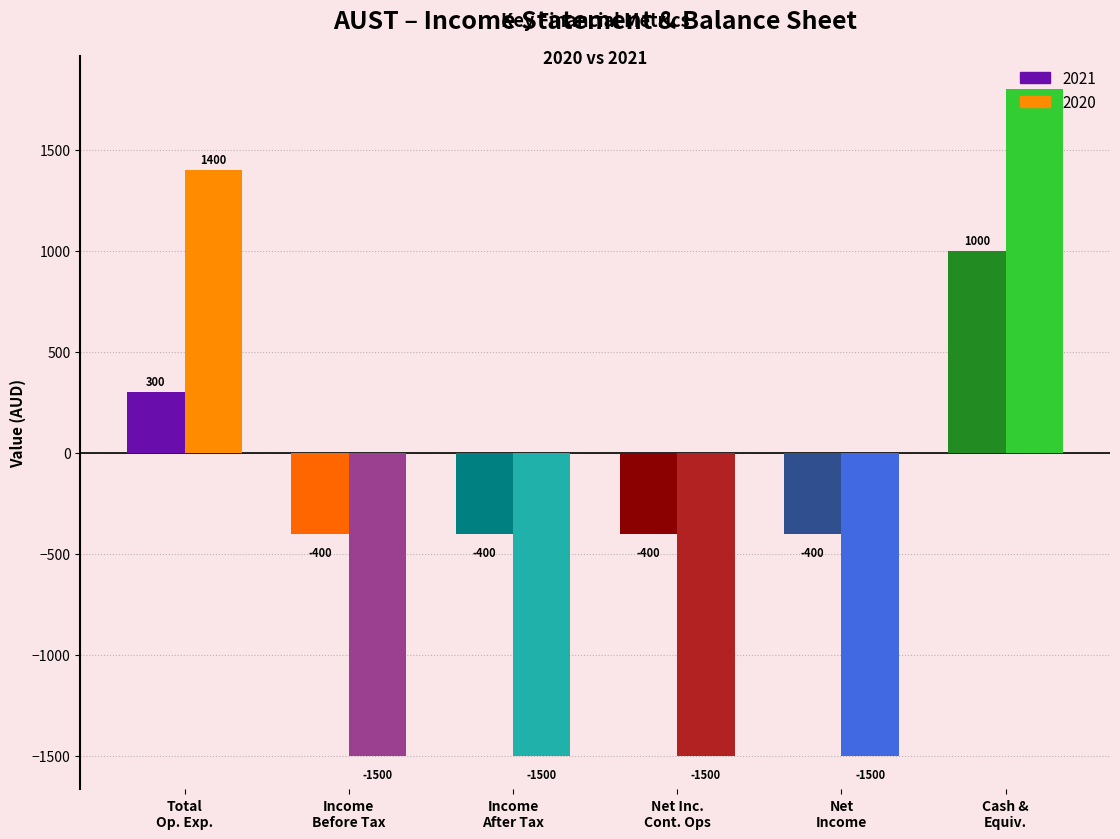

What is the smallest value displayed?

-1500